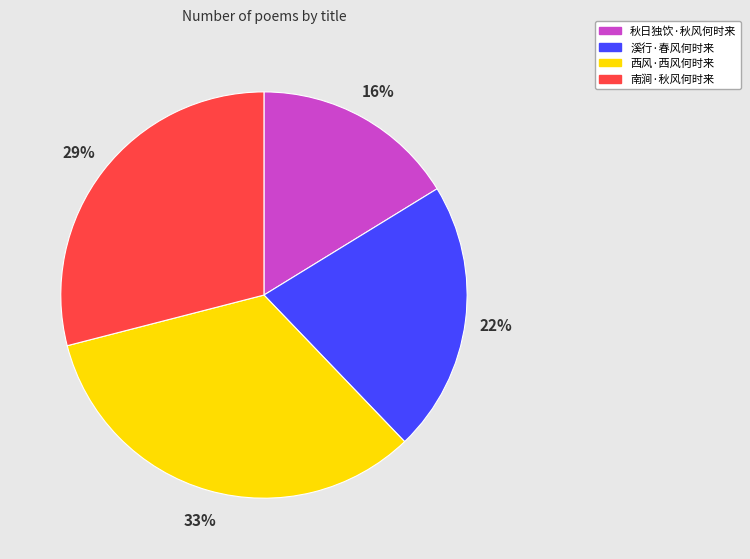

Do 溪行·春风何时来 and 秋日独饮·秋风何时来 together represent more than half of the pie?

No